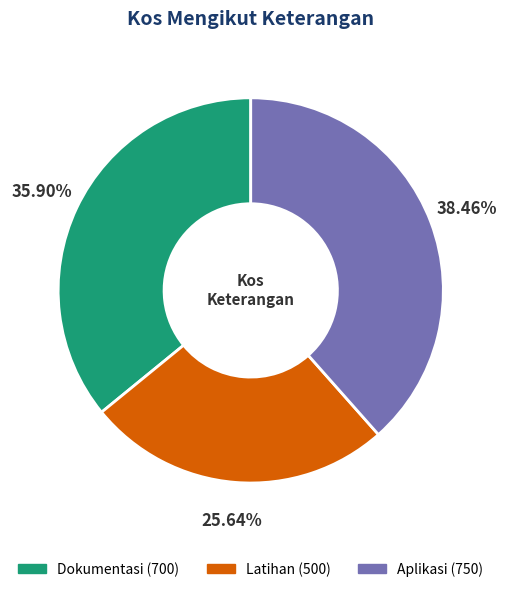

Is there any slice that represents more than half of the pie?

No